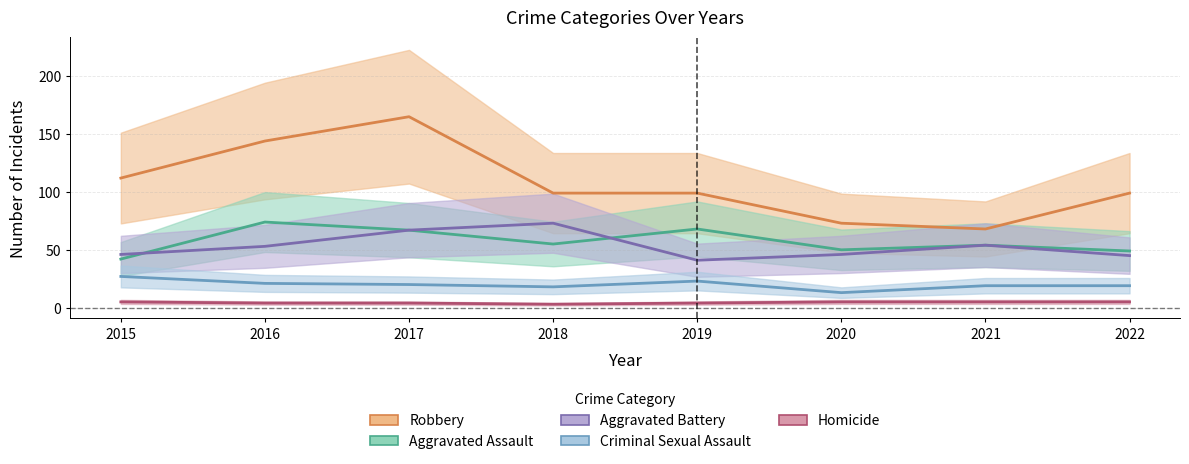

At how many categories does at least one series exceed 160?

1